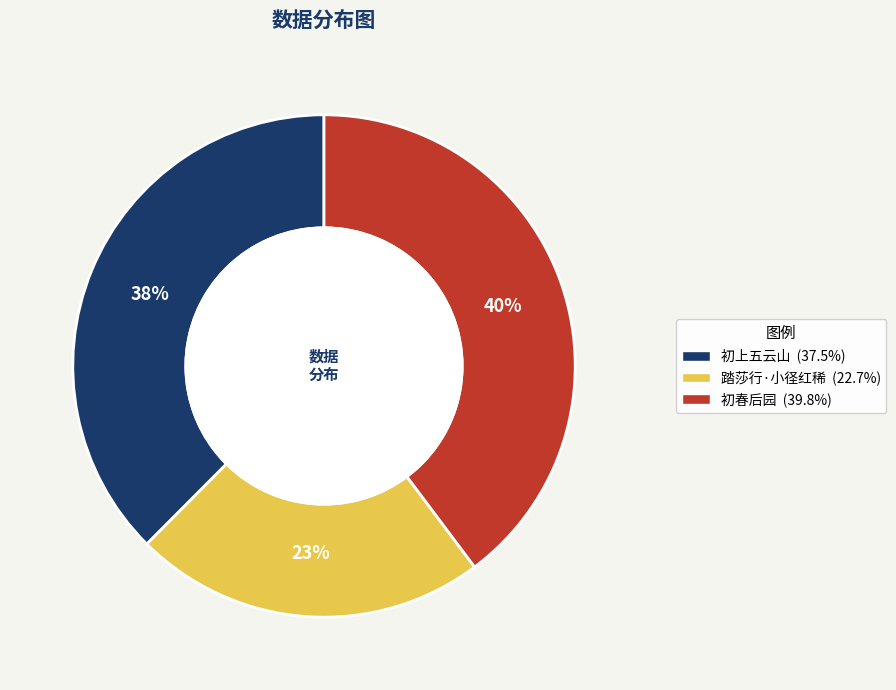

Count the number of slices in the pie.

3